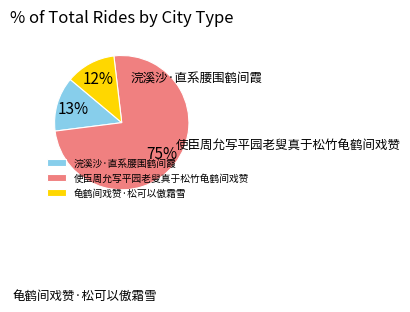

To the nearest percent, what is the combined percentage of 浣溪沙·直系腰围鹤间霞 and 使臣周允写平园老叟真于松竹龟鹤间戏赞?

88%